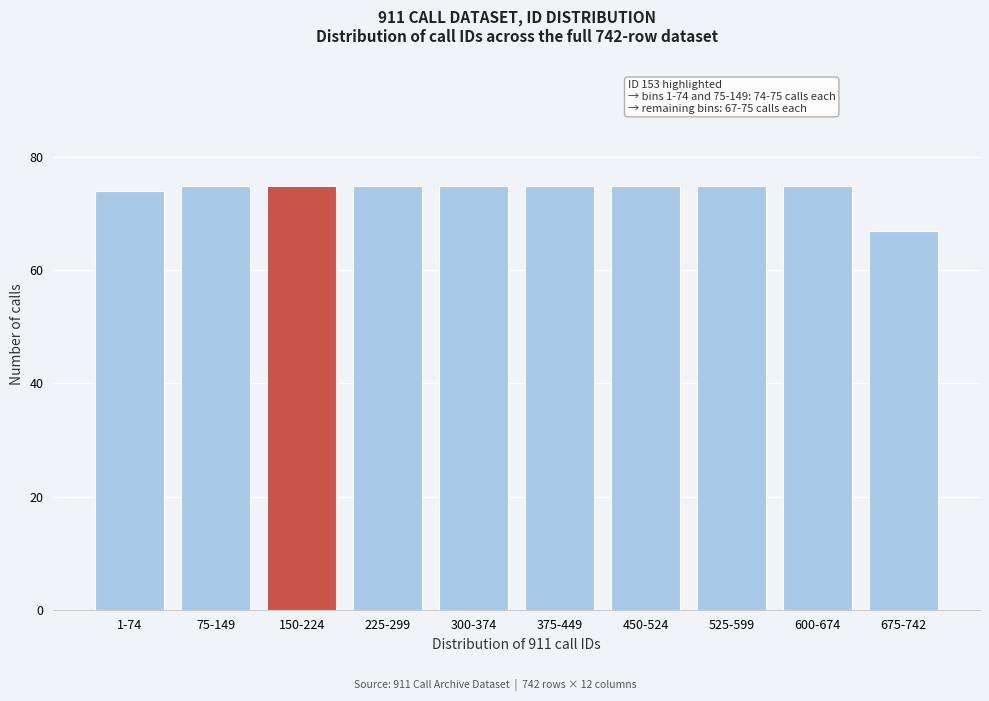

Reading right to left, extract all data points from this chart.

67	75	75	75	75	75	75	75	75	74